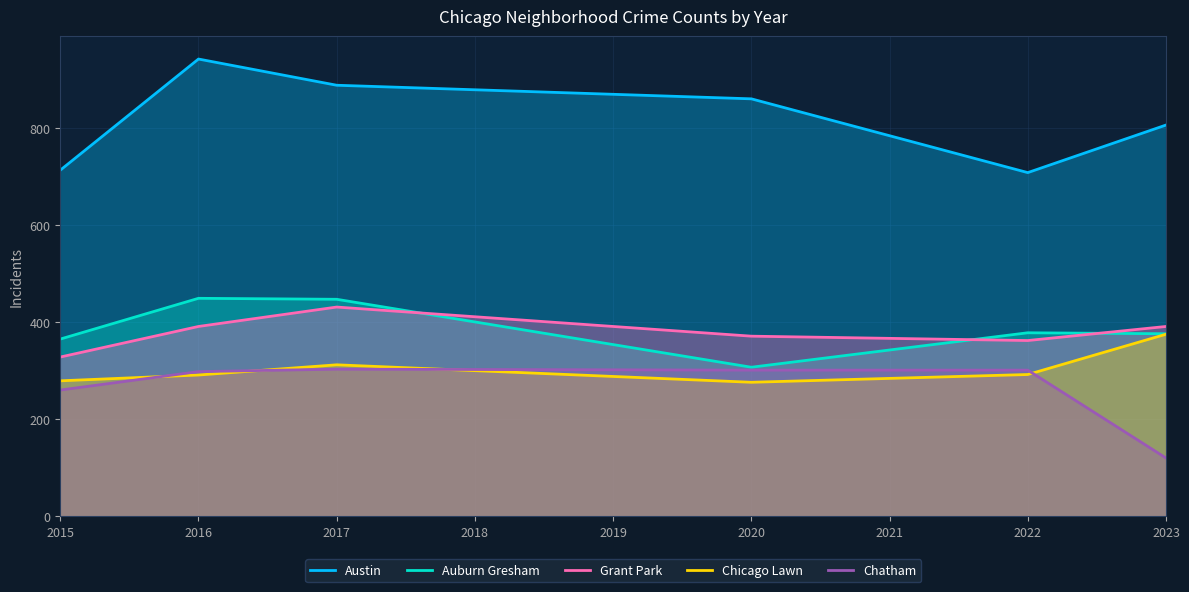

What is the average value of the Auburn Gresham series?

387